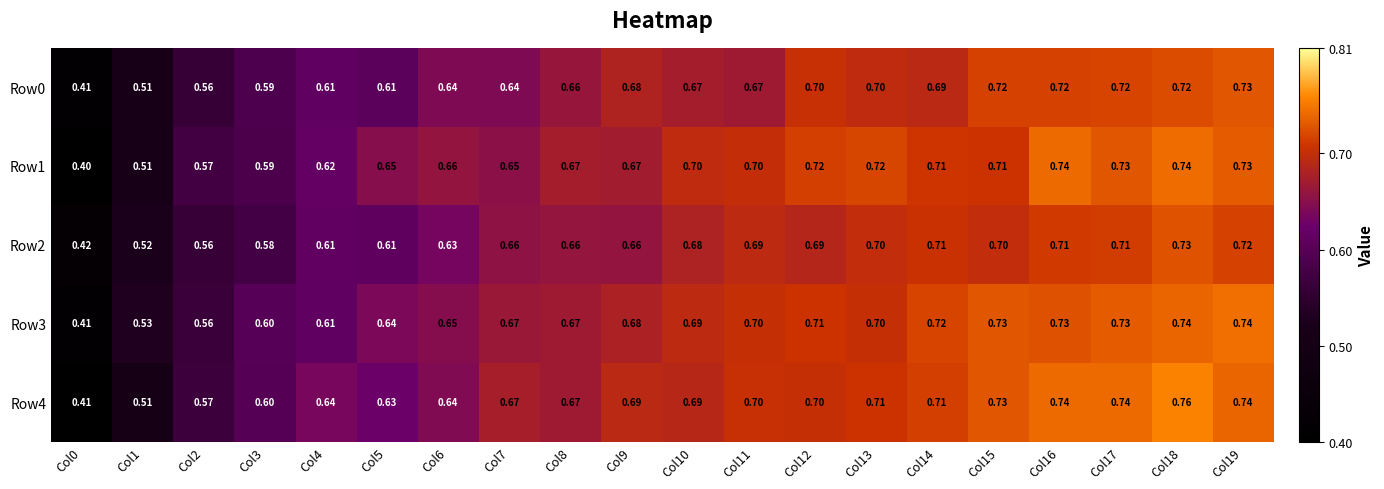

Is the value of Row3 at Col1 greater than the value of Row4 at Col16?

No